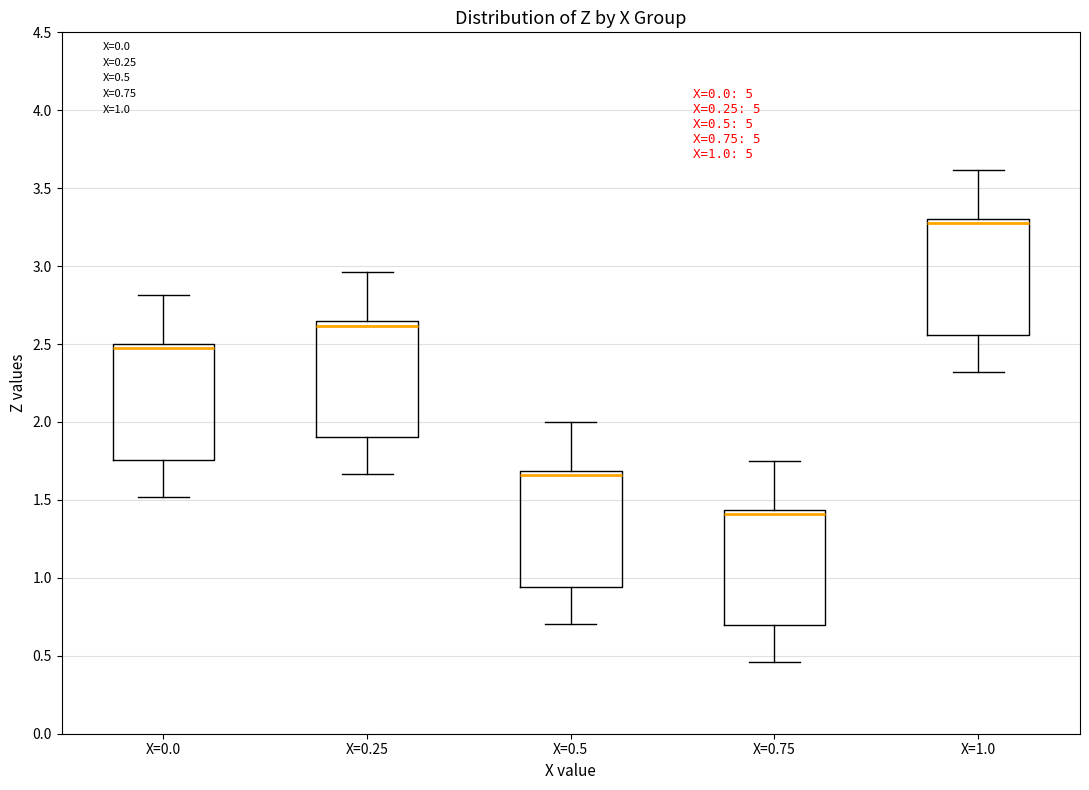

Which box has the lowest median line?

X=0.75